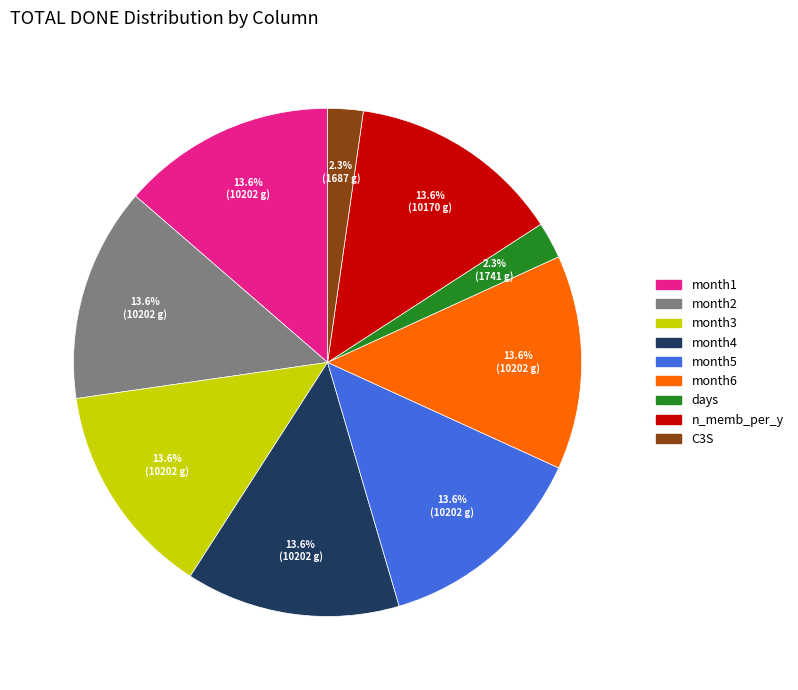

How many segments does this pie chart have?

9